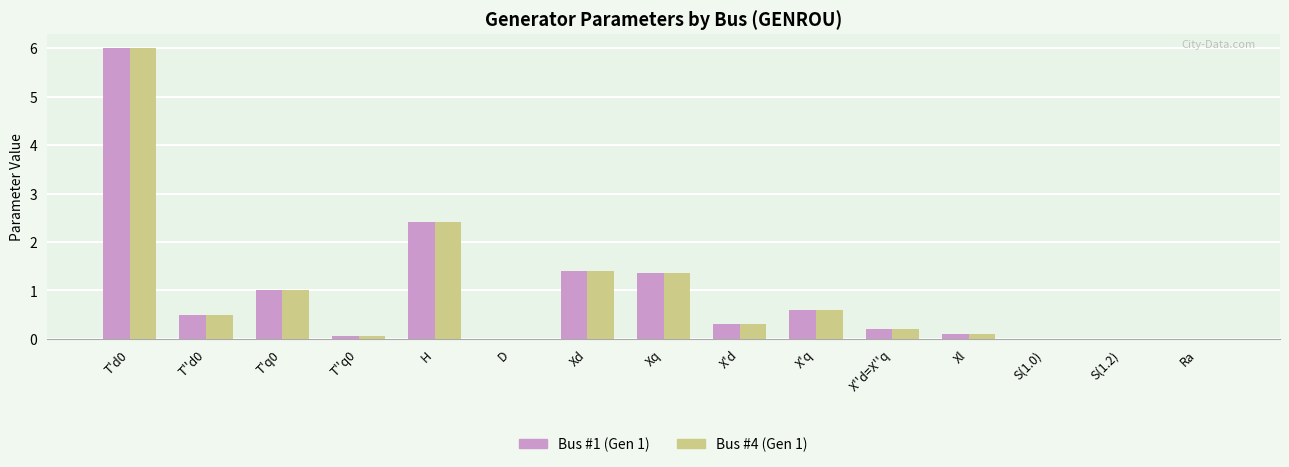

What is the maximum value shown in the chart?

6.0